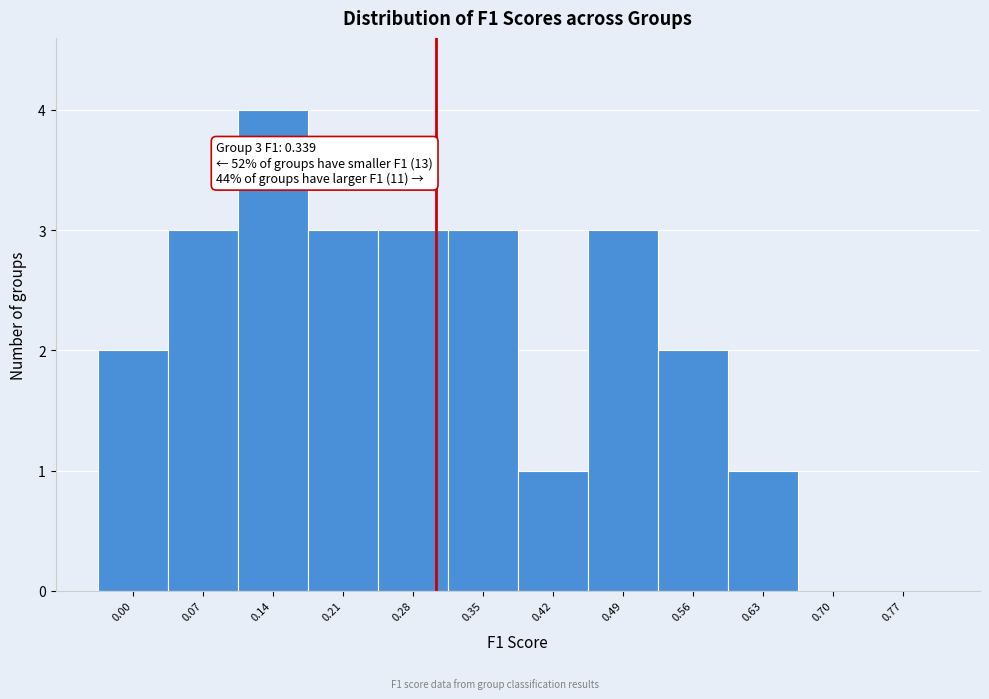

Reading left to right, list all the values displayed in this chart.

0.00=2	0.07=3	0.14=4	0.21=3	0.28=3	0.35=3	0.42=1	0.49=3	0.56=2	0.63=1	0.70=0	0.77=0